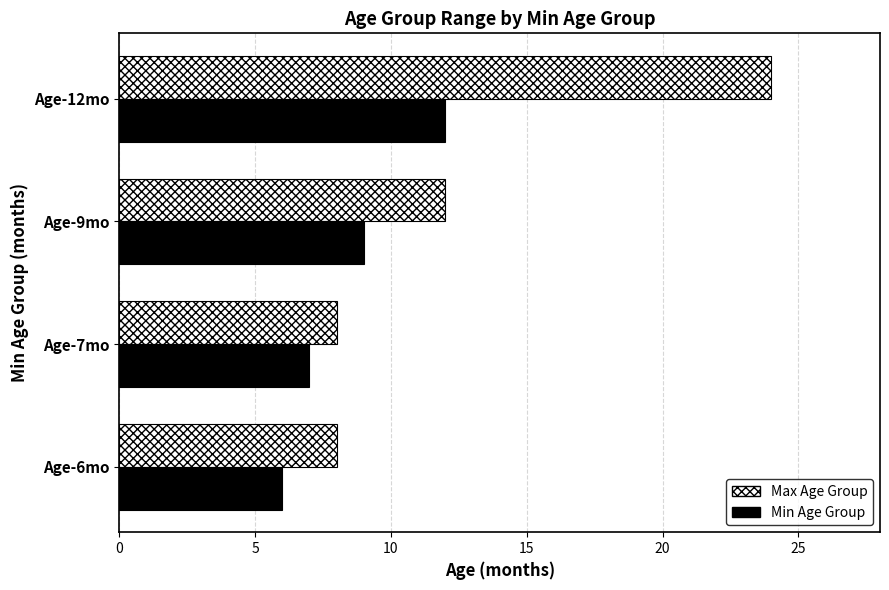

Count the Min Age Group values in the range 7 to 12.

3